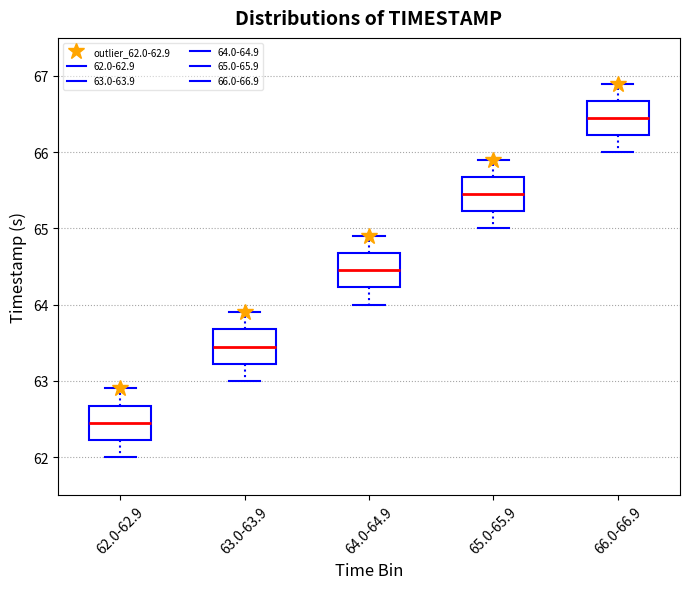

Reading left to right, transcribe this box plot: for each box, give where its median line is, the range the box spans, and where its two whiskers end, as read against the y-axis. The values are not printed on the chart, so give them approximately, as read against the axis.

62.0-62.9: median 62.5, box 62.2 to 62.7, whiskers 62.0 to 62.9
63.0-63.9: median 63.5, box 63.2 to 63.7, whiskers 63.0 to 63.9
64.0-64.9: median 64.5, box 64.2 to 64.7, whiskers 64.0 to 64.9
65.0-65.9: median 65.5, box 65.2 to 65.7, whiskers 65.0 to 65.9
66.0-66.9: median 66.5, box 66.2 to 66.7, whiskers 66.0 to 66.9